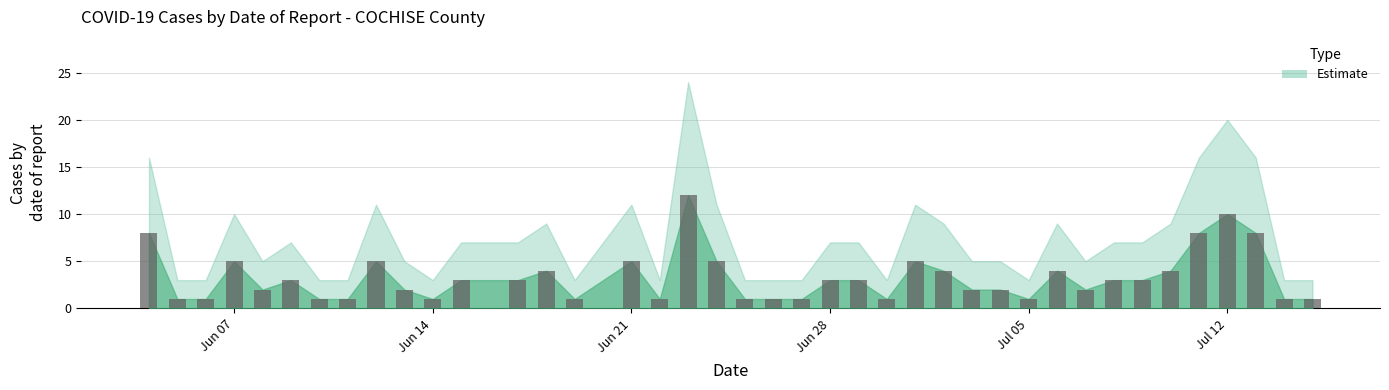

What is the maximum value shown in the chart?

12